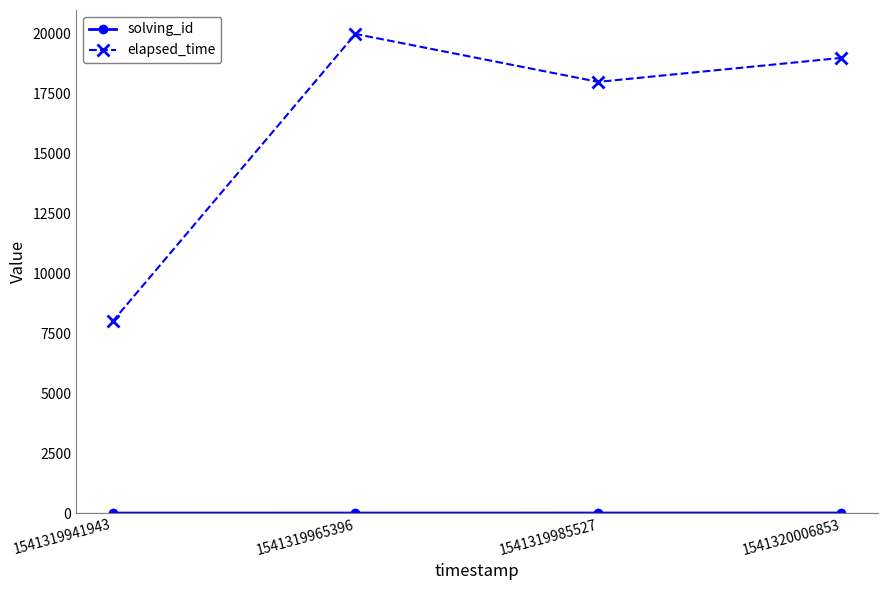

Does the chart display data point markers on the line(s)?

Yes